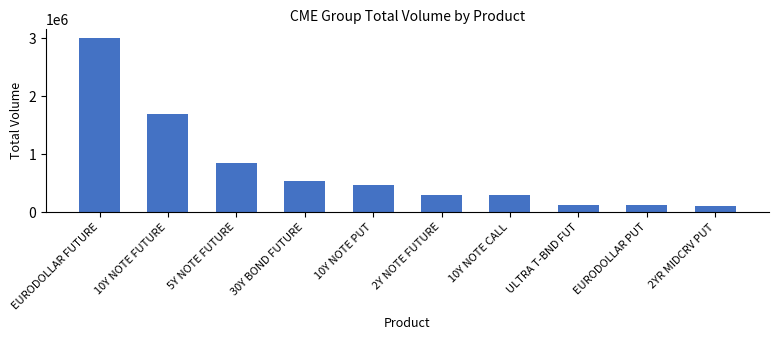

What is the minimum value shown in the chart?

104072